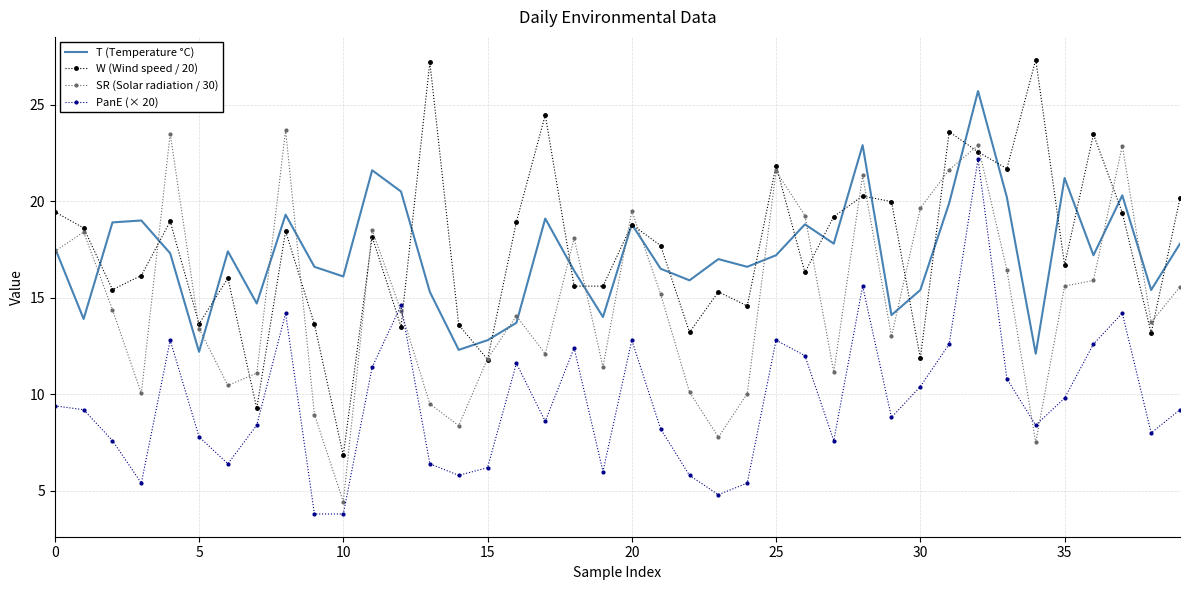

Rank the series by their maximum value, from lowest to highest.

PanE (× 20), SR (Solar radiation / 30), T (Temperature °C), W (Wind speed / 20)